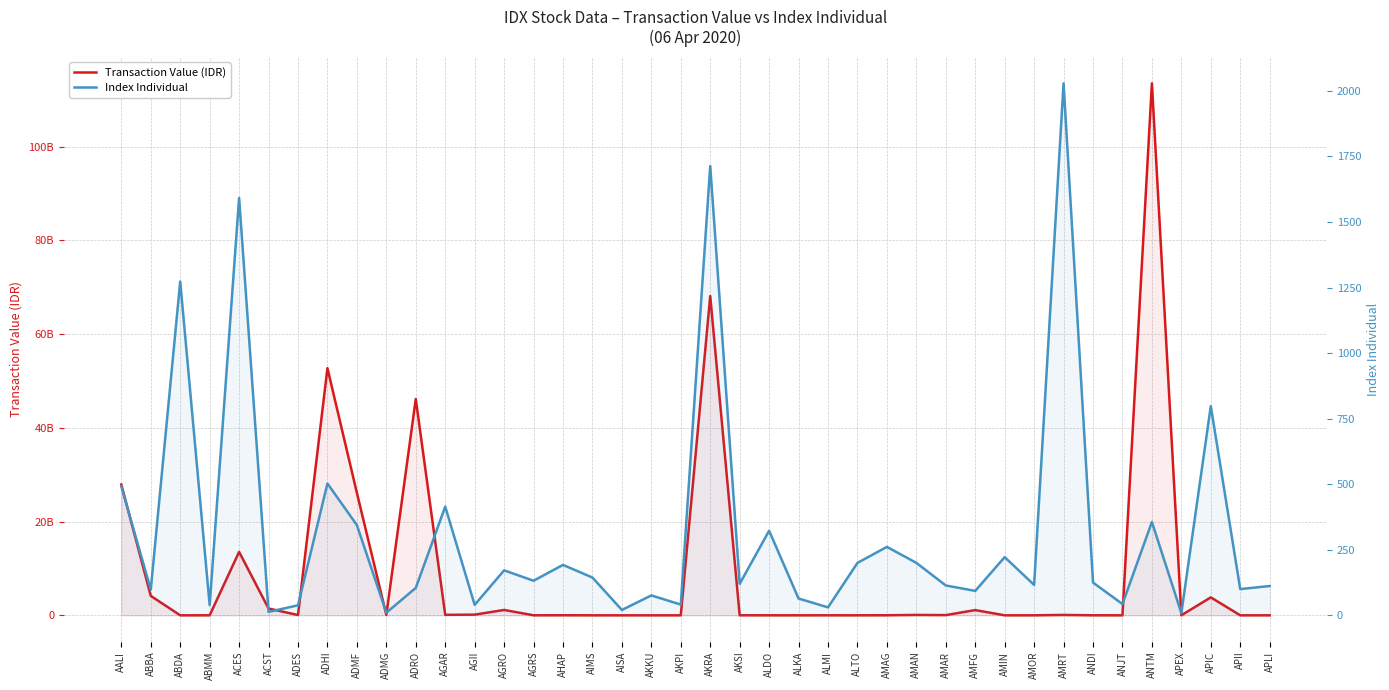

What is the difference between the second highest and minimum values in the Transaction Value (IDR) series?

68148487500.0